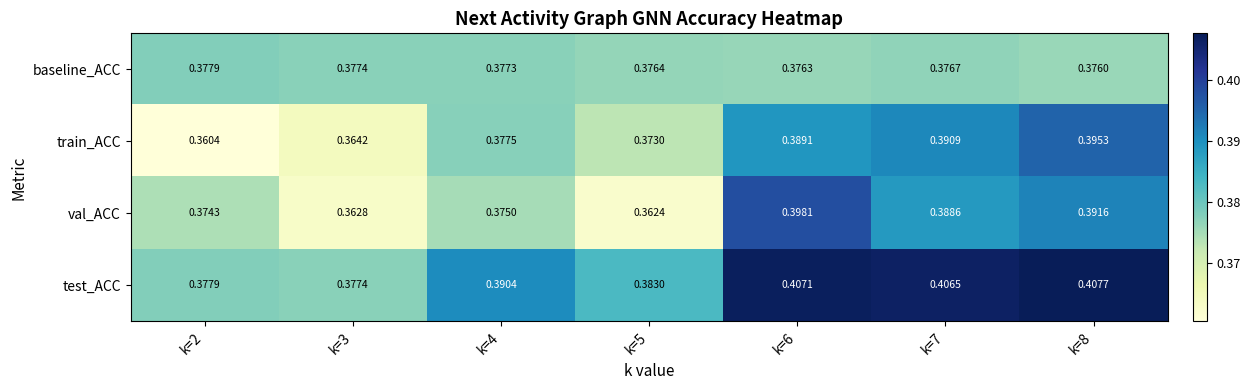

List the series in order of their peak value, lowest first.

baseline_ACC, train_ACC, val_ACC, test_ACC